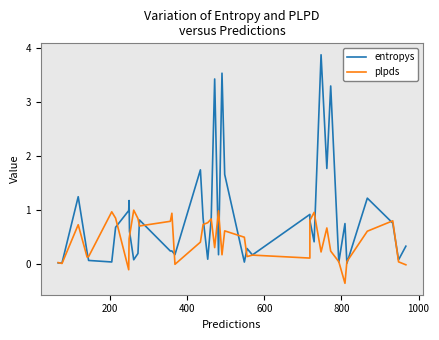

What is the sum of all entropys values?

33.6